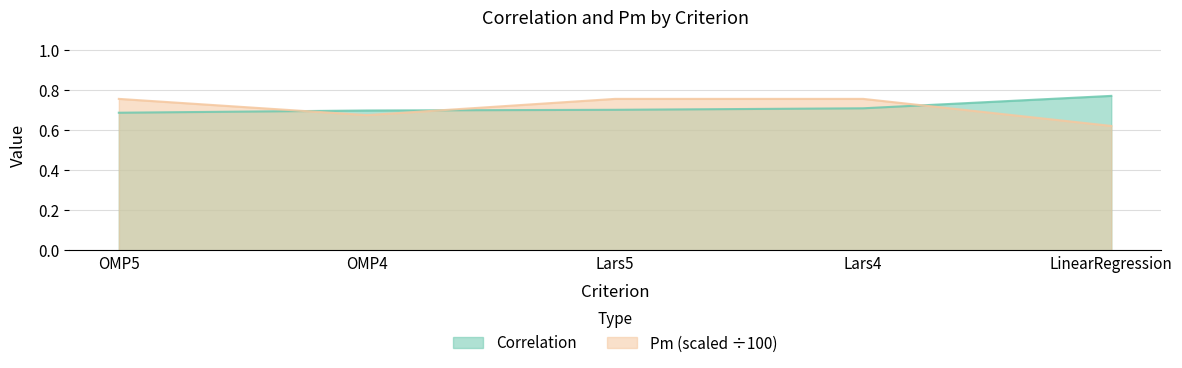

What is the sum of the Correlation values at Lars4 and LinearRegression?

1.5